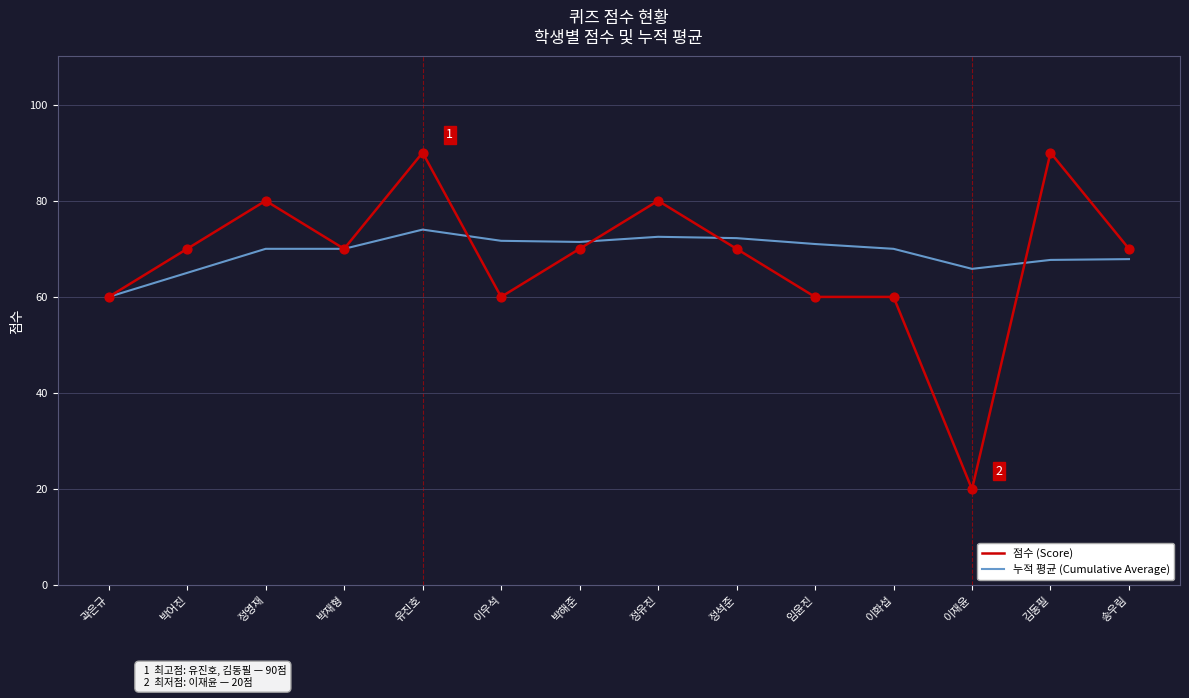

Which series has the widest spread of values?

점수 (Score)